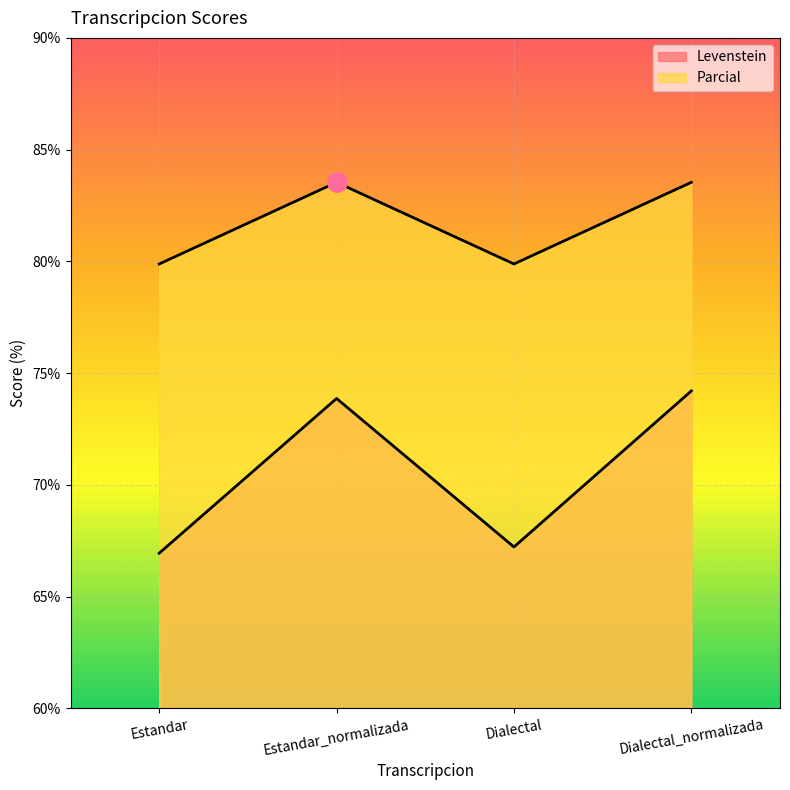

In Parcial, how many points are lower than both neighbors (excluding endpoints)?

1